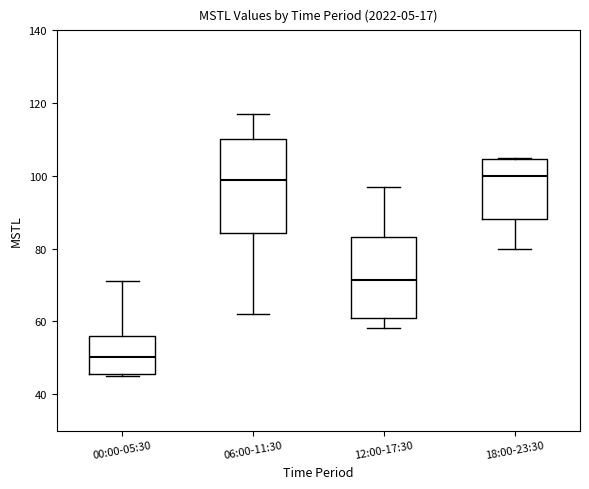

Which box's median line is the lowest?

00:00-05:30